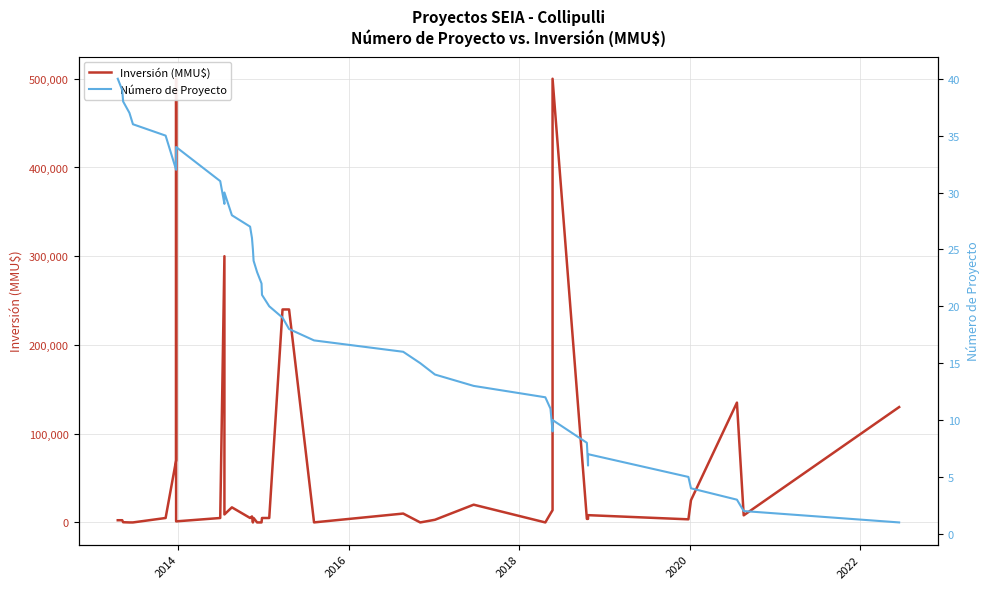

In Inversión (MMU$), how many points are higher than both neighbors (excluding endpoints)?

11